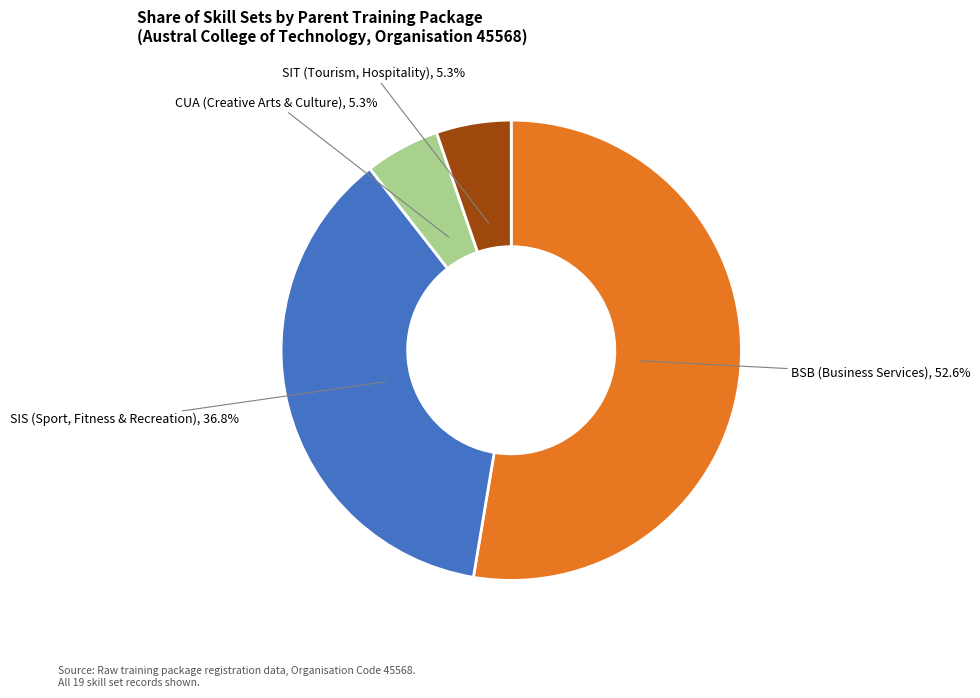

How many segments does this pie chart have?

4